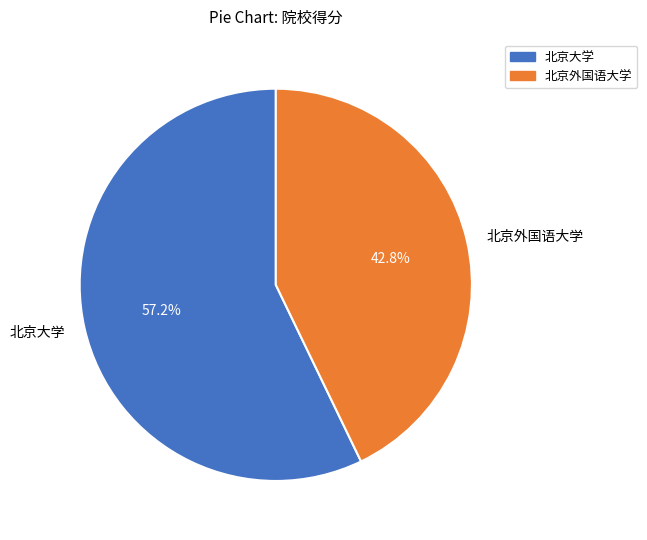

Between 北京大学 and 北京外国语大学, which is larger?

北京大学